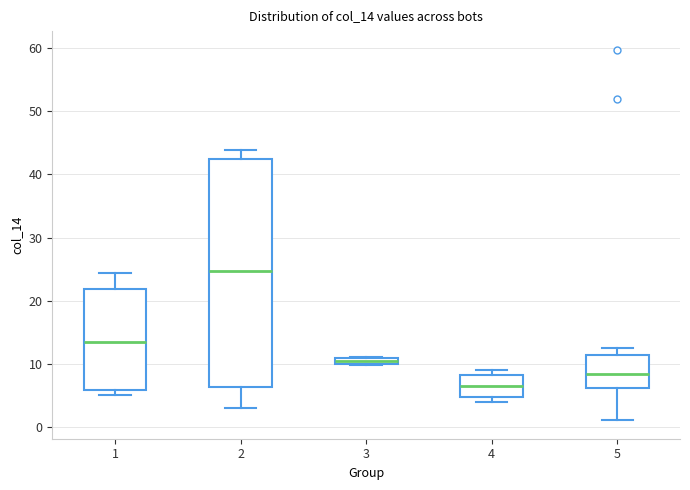

Which box is the tallest, from its lower edge to its upper edge?

2